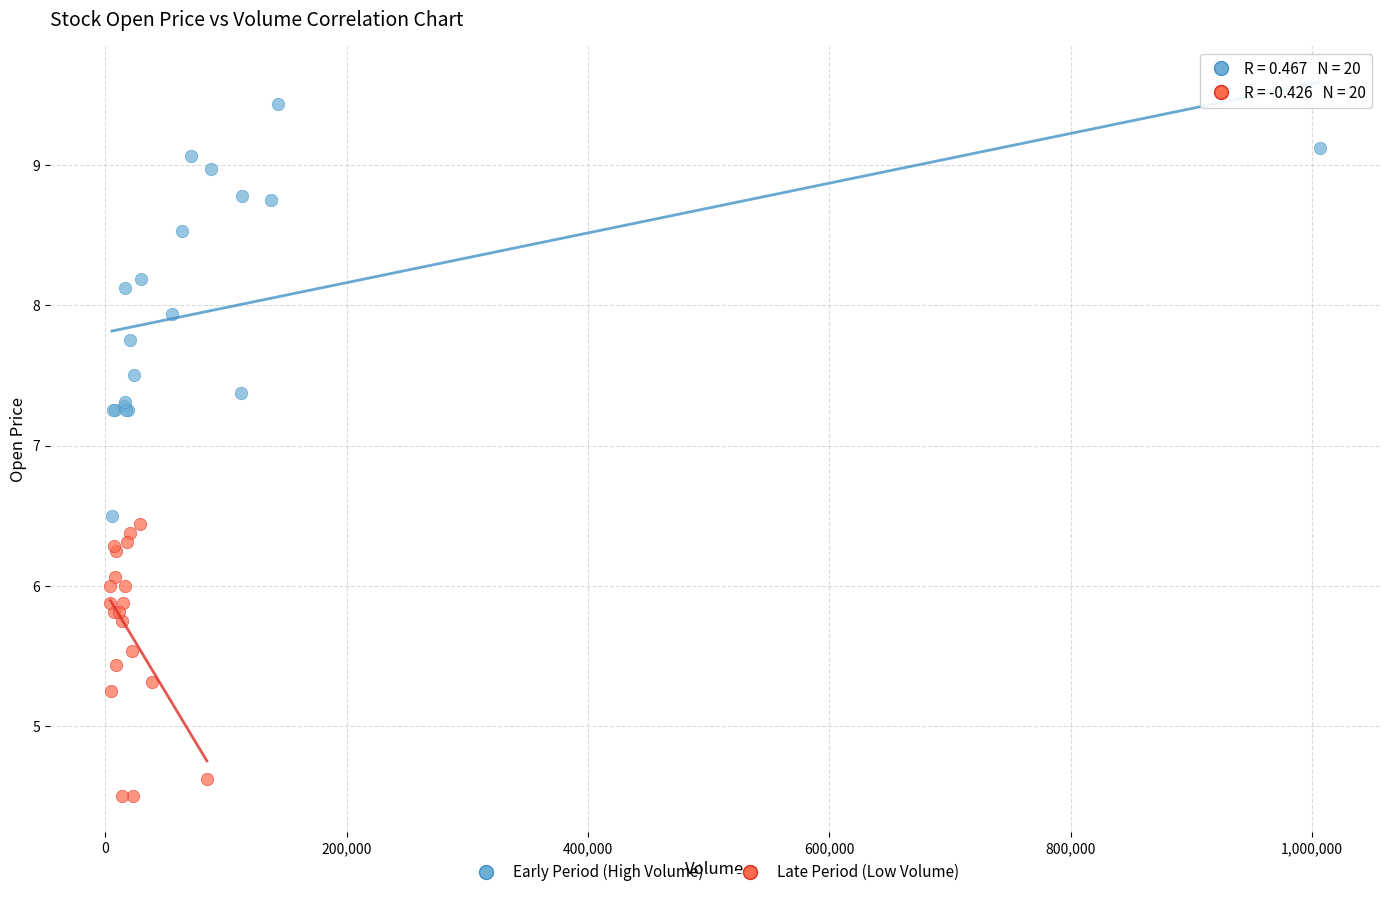

Which series has the widest spread of Y values?

Early Period (High Volume)